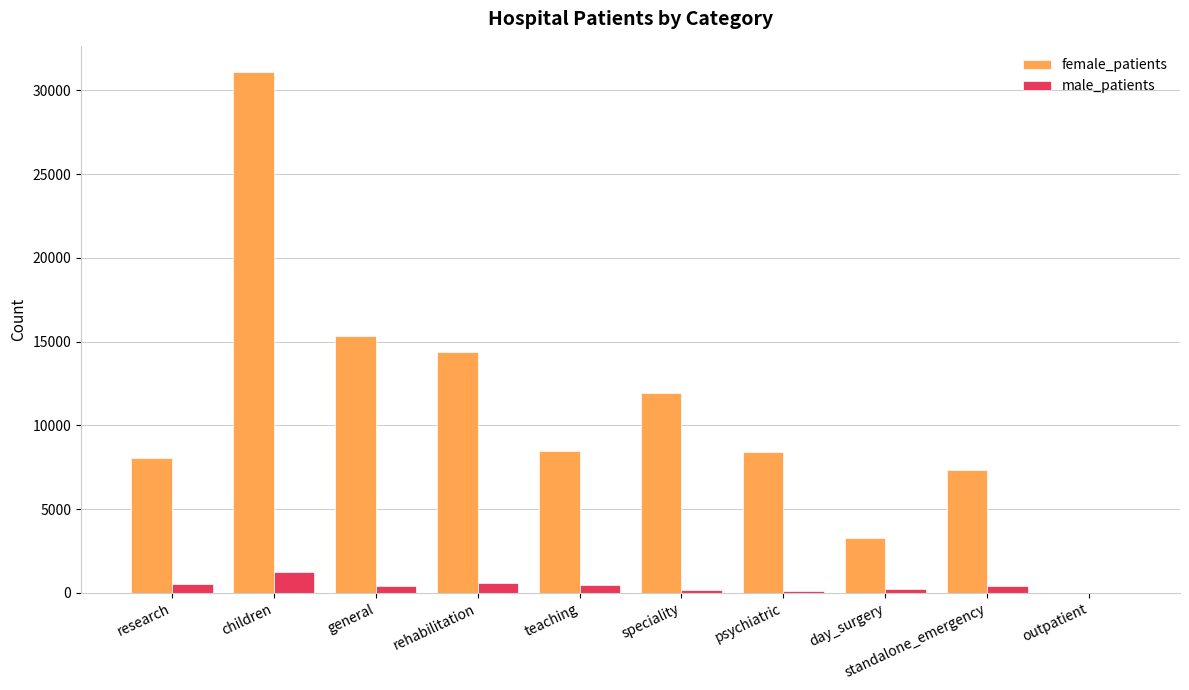

Which series has the largest range (max minus min)?

female_patients